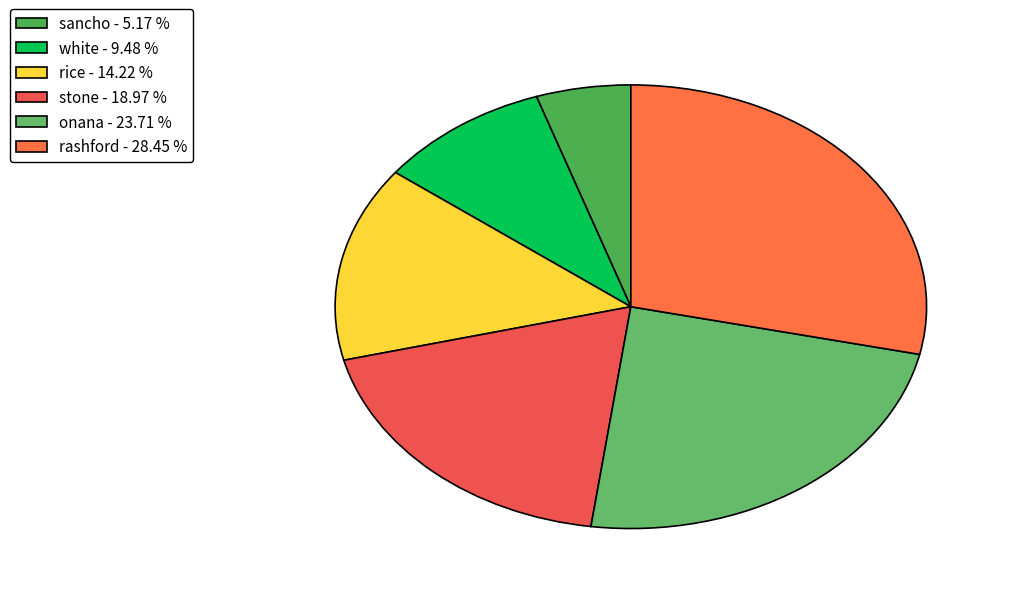

To the nearest percent, what portion does white represent?

9%